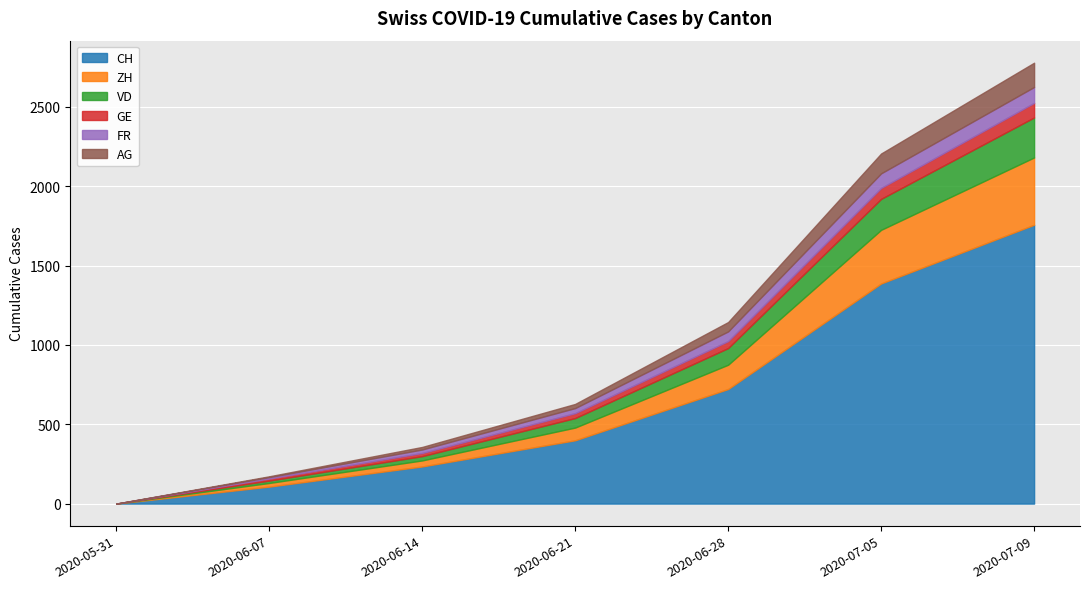

True or false: AG and GE intersect in this chart.

True